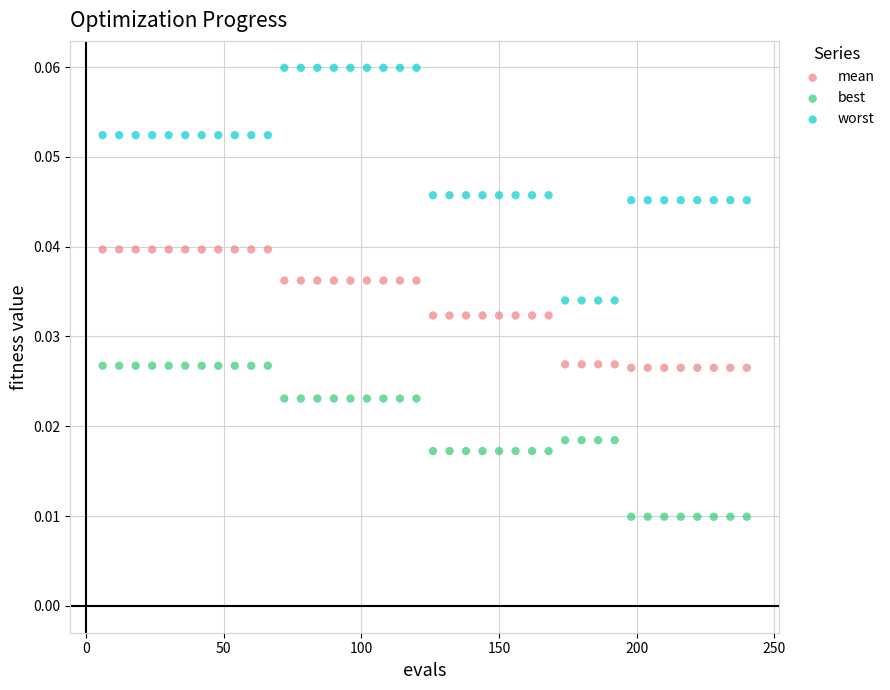

Which series reaches the maximum Y coordinate?

worst